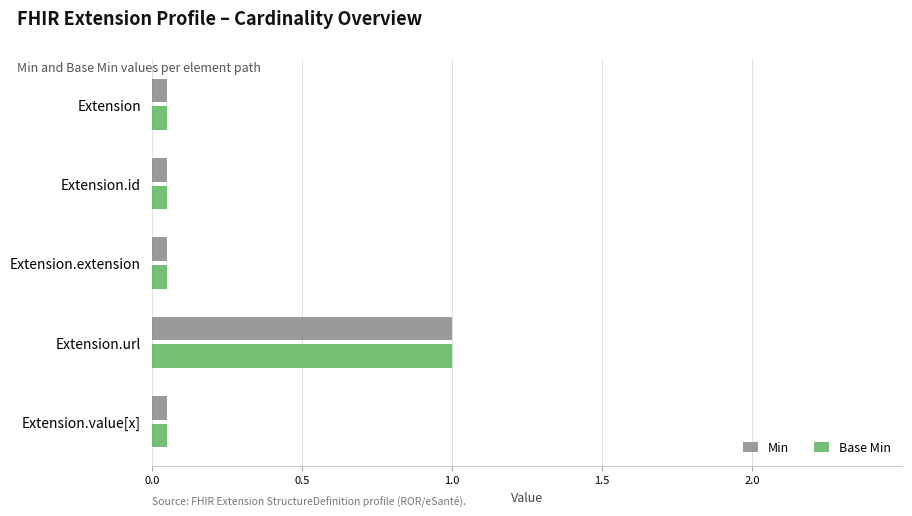

At how many categories does at least one series exceed 0?

5